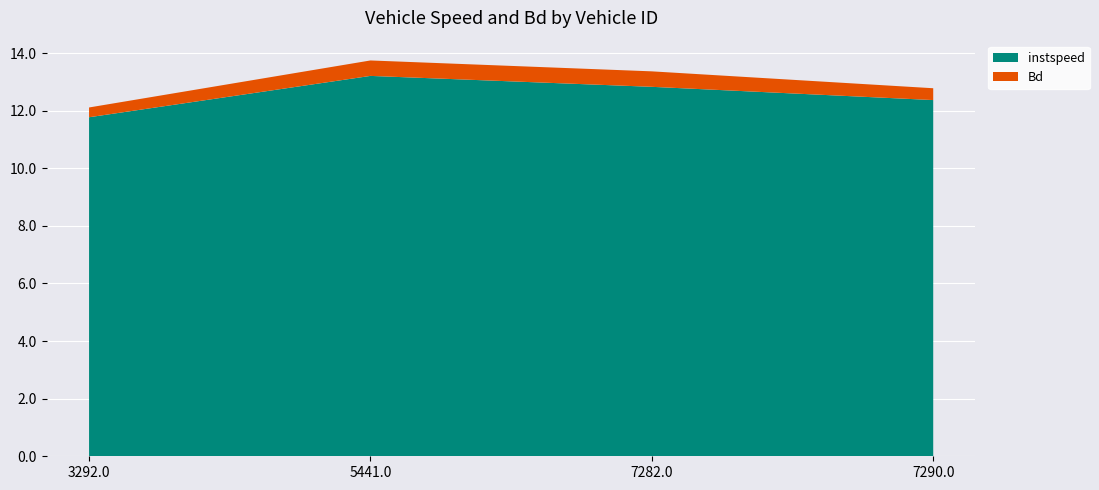

Reading right to left, transcribe all the data shown in this chart.

instspeed: 12.4	12.8	13.2	11.8
Bd: 0.4	0.5	0.5	0.3